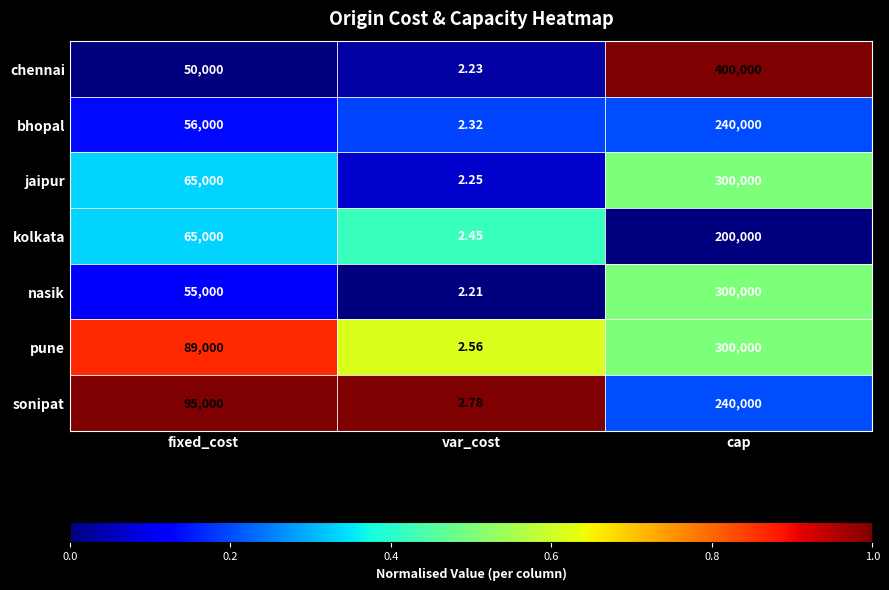

At which category is the sum across all series the highest?

cap